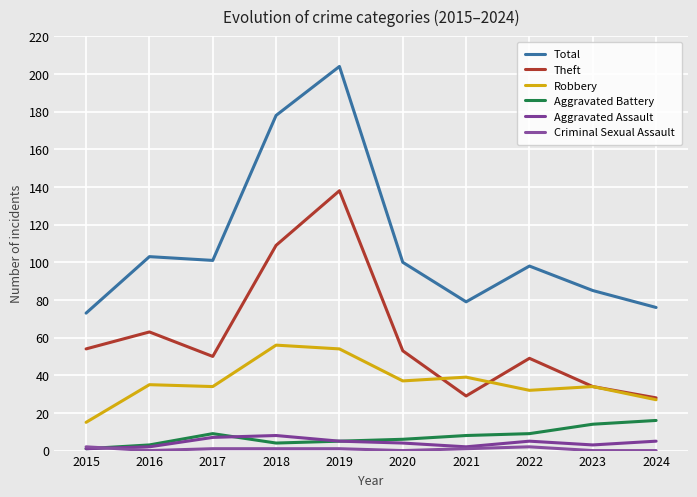

At how many categories does at least one series exceed 102?

3